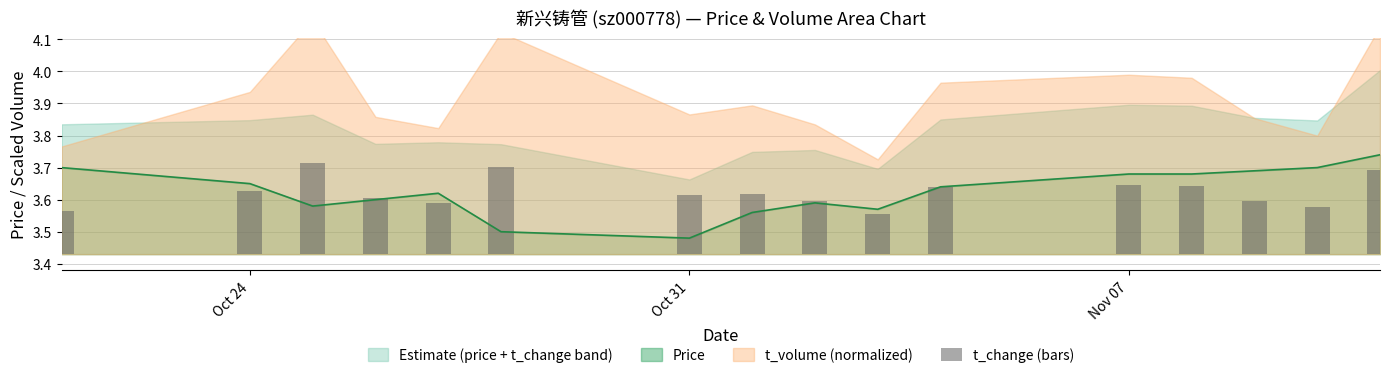

What is the difference between the second highest and second lowest values?

0.1